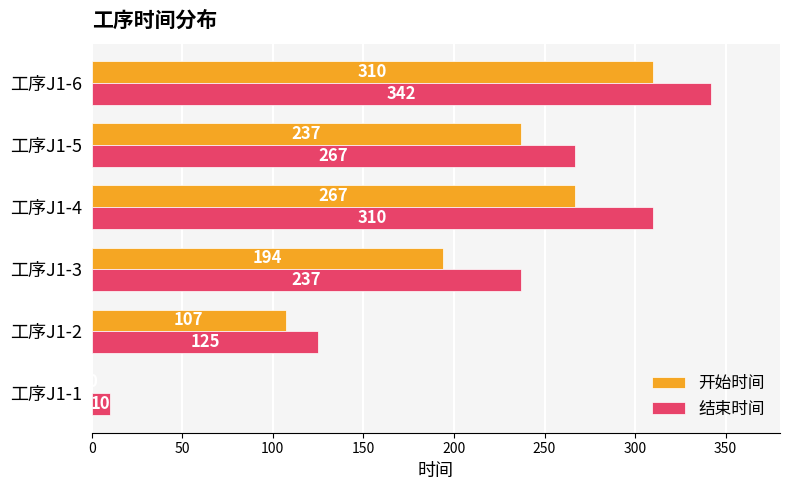

The value of 开始时间 at 工序J1-4 is 467. True or false?

False